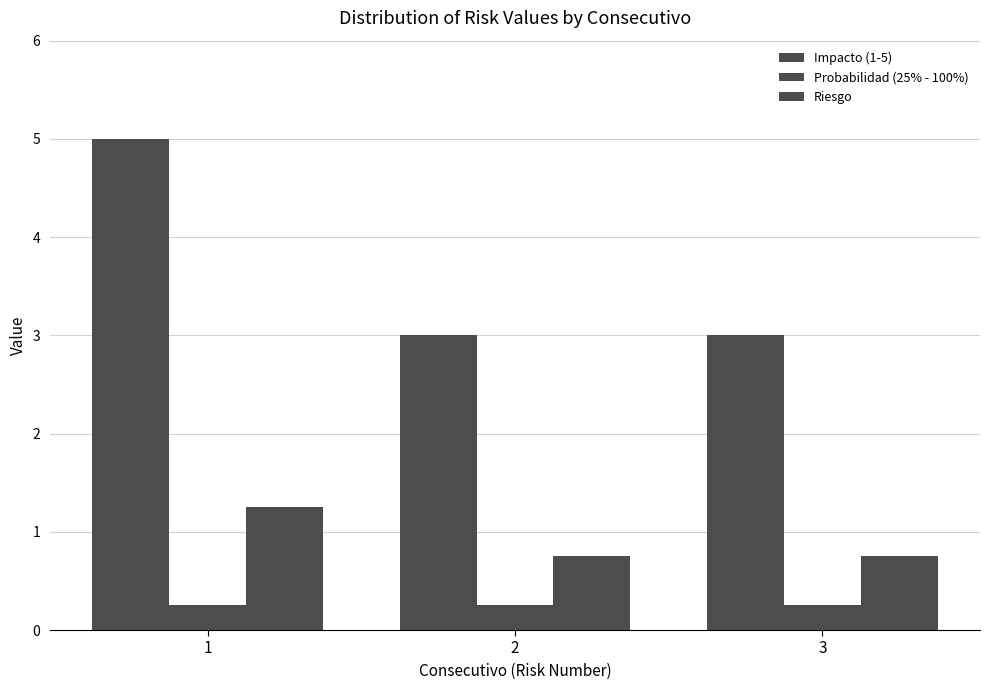

Rank the series by their average value, from highest to lowest.

Impacto (1-5), Riesgo, Probabilidad (25% - 100%)